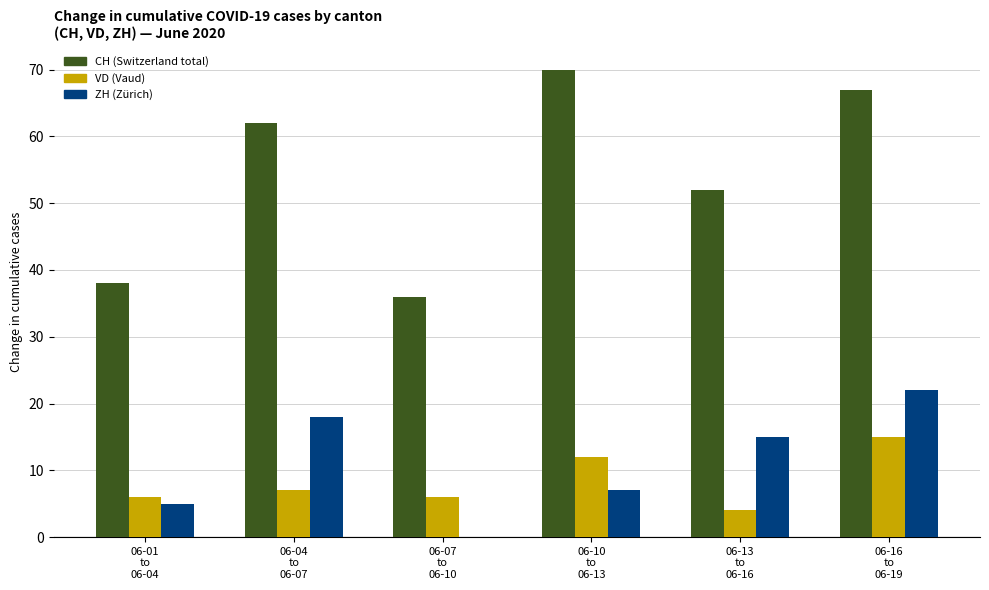

How many groups of bars are there?

6